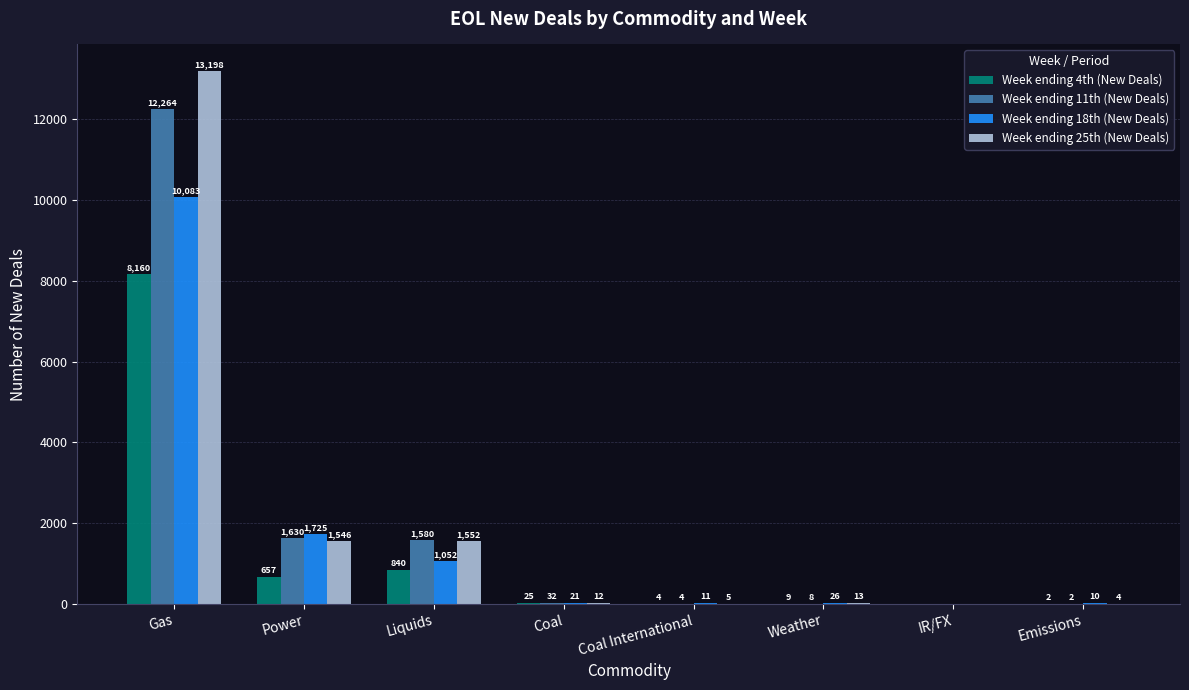

What is the spread (max minus min) of values at Coal?

20